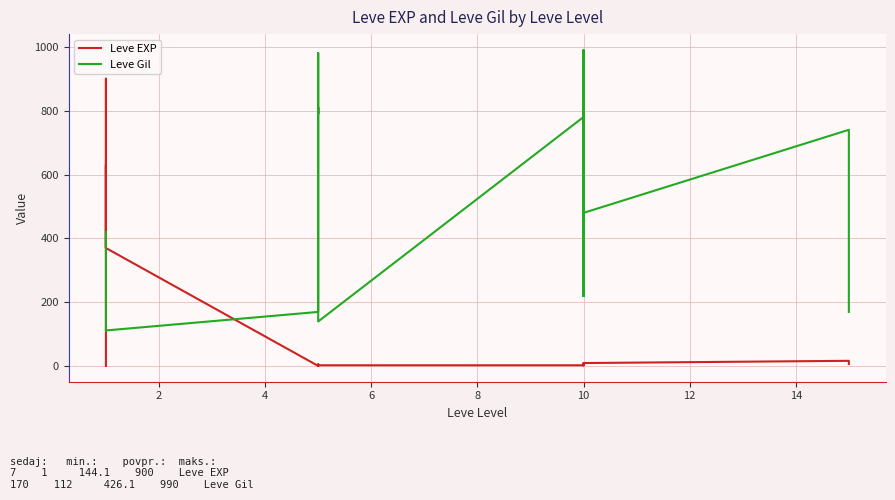

What is the label of the 15th point from the left?

10